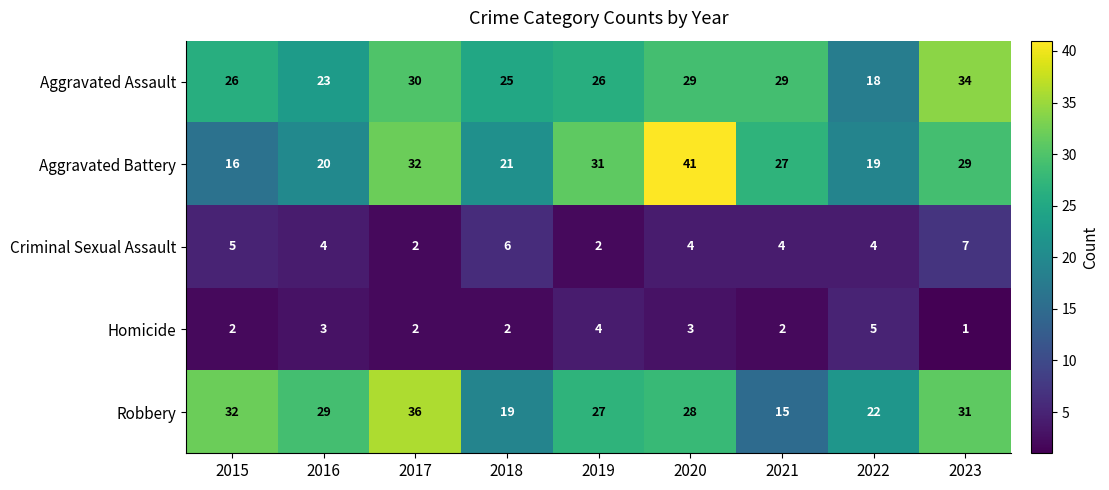

Rank the categories by Robbery value from highest to lowest.

2017, 2015, 2023, 2016, 2020, 2019, 2022, 2018, 2021